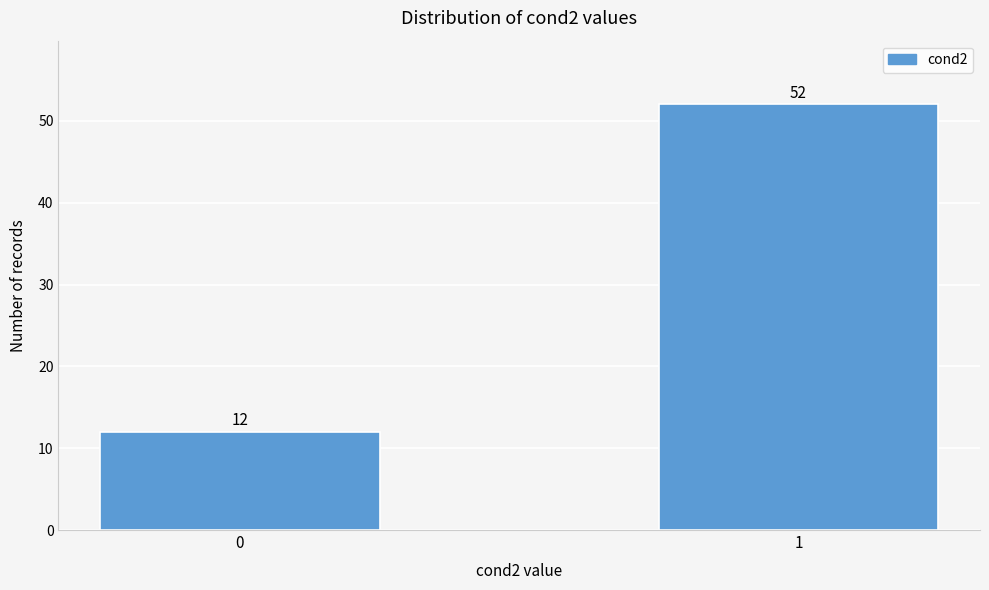

Reading left to right, extract all data points from this chart.

12	52